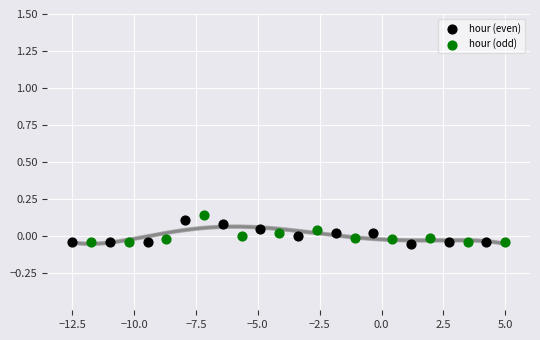

Which series has the largest Y range (max minus min)?

hour (odd)